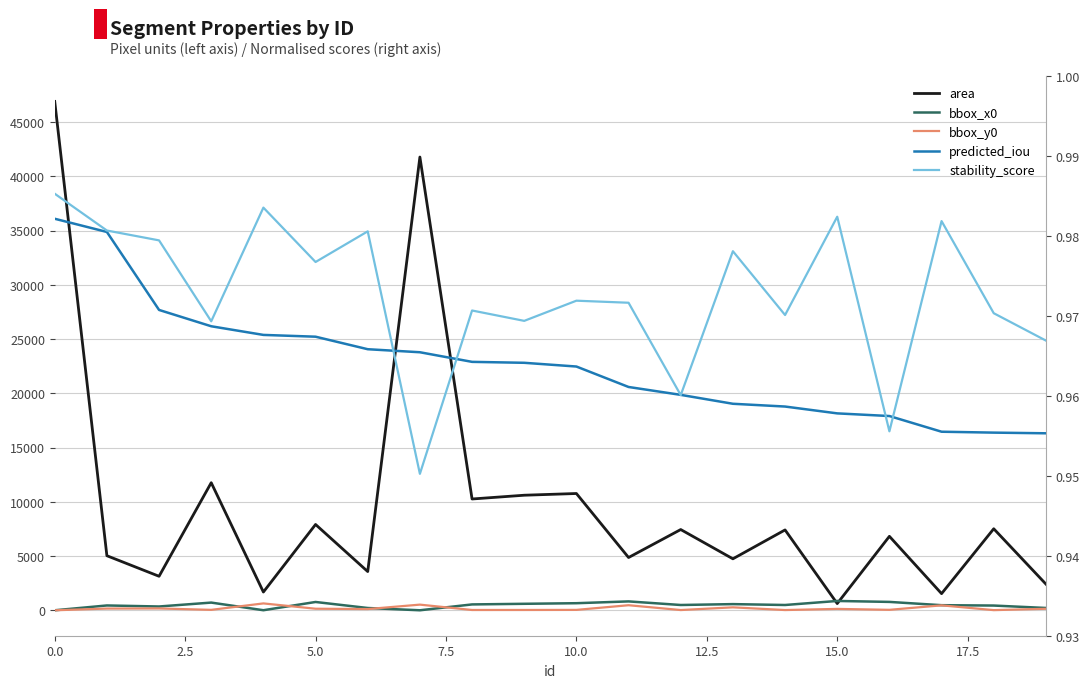

What is the difference between the second highest and second lowest values in the bbox_x0 series?

818.0